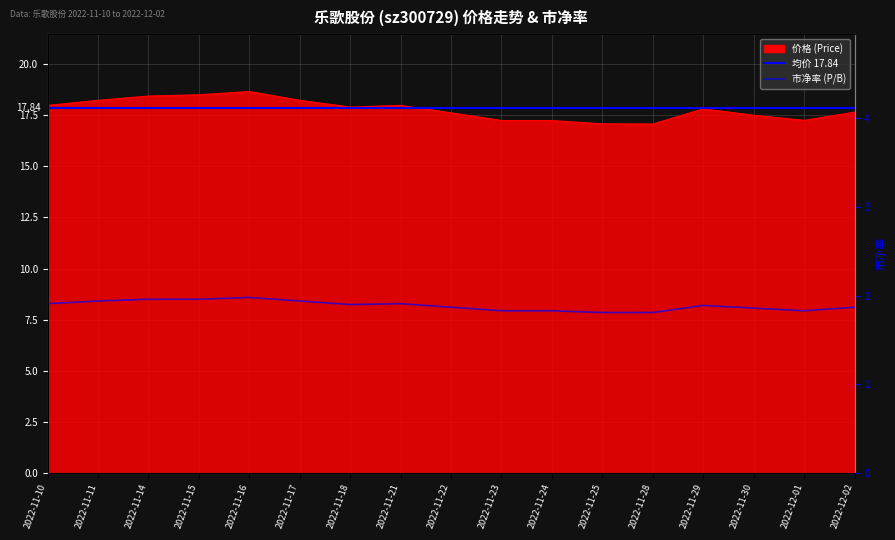

How many interior local valleys does the 价格 series have?

3